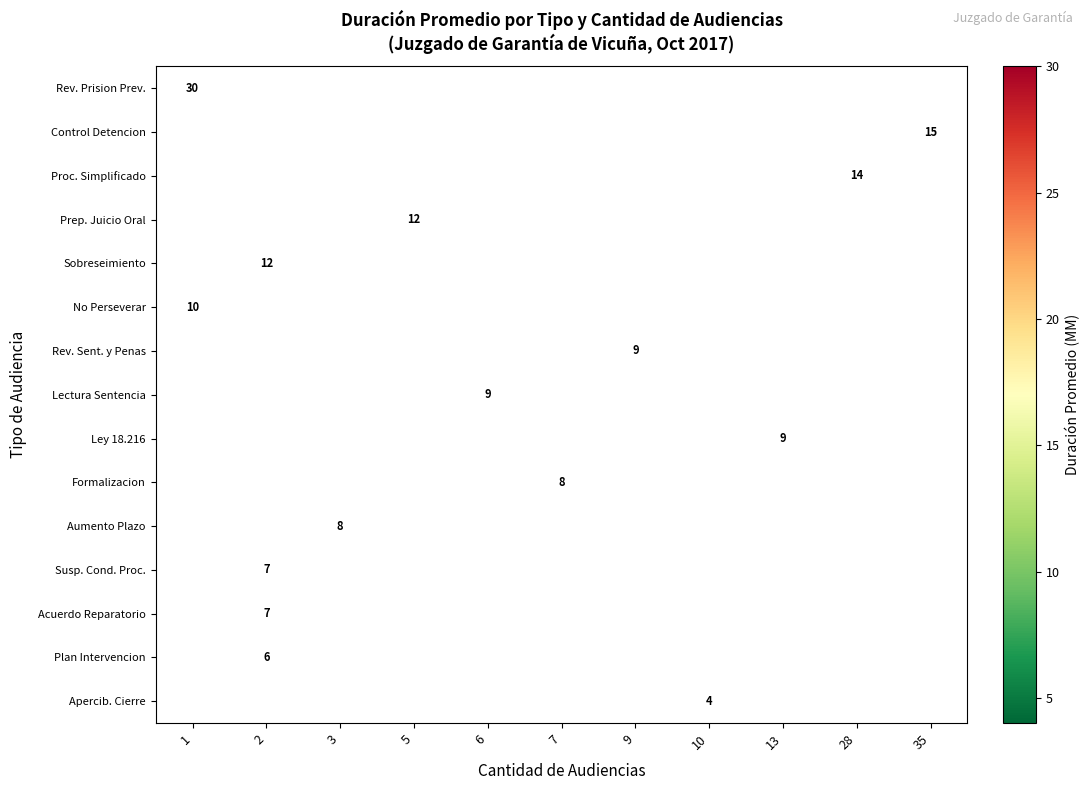

How many categories are shown in the chart?

11